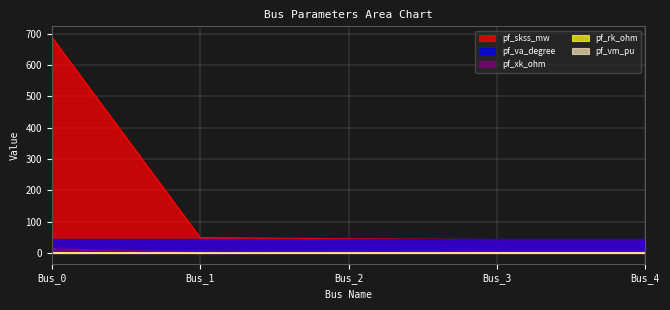

True or false: pf_vm_pu and pf_rk_ohm cross at least once.

True